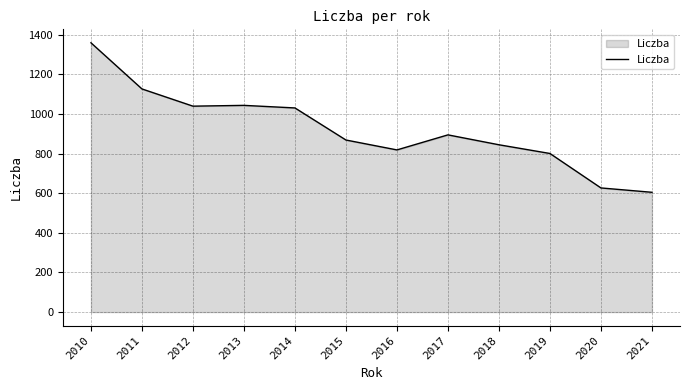

What is the difference between the maximum and minimum values?

755